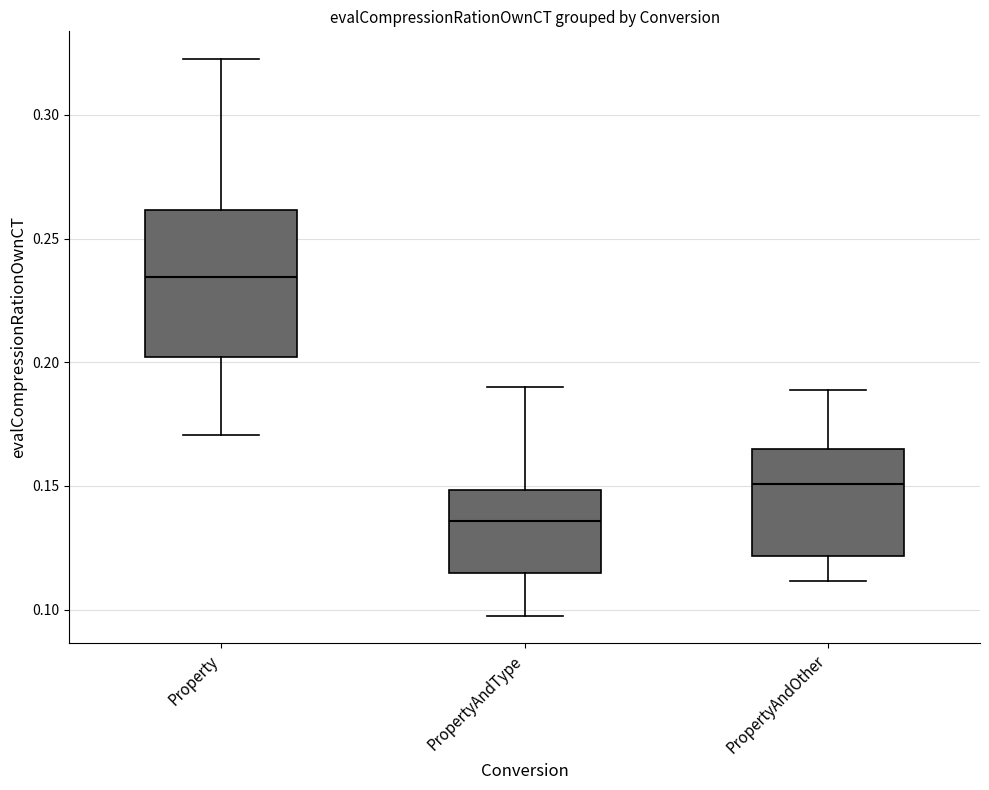

Which box is the tallest, from its lower edge to its upper edge?

Property